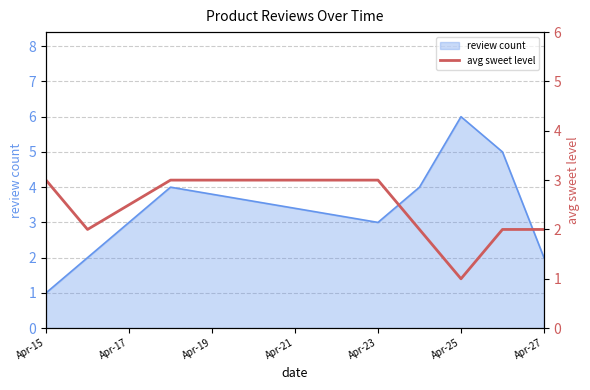

The review count series shows 6 at Apr-25. True or false?

True